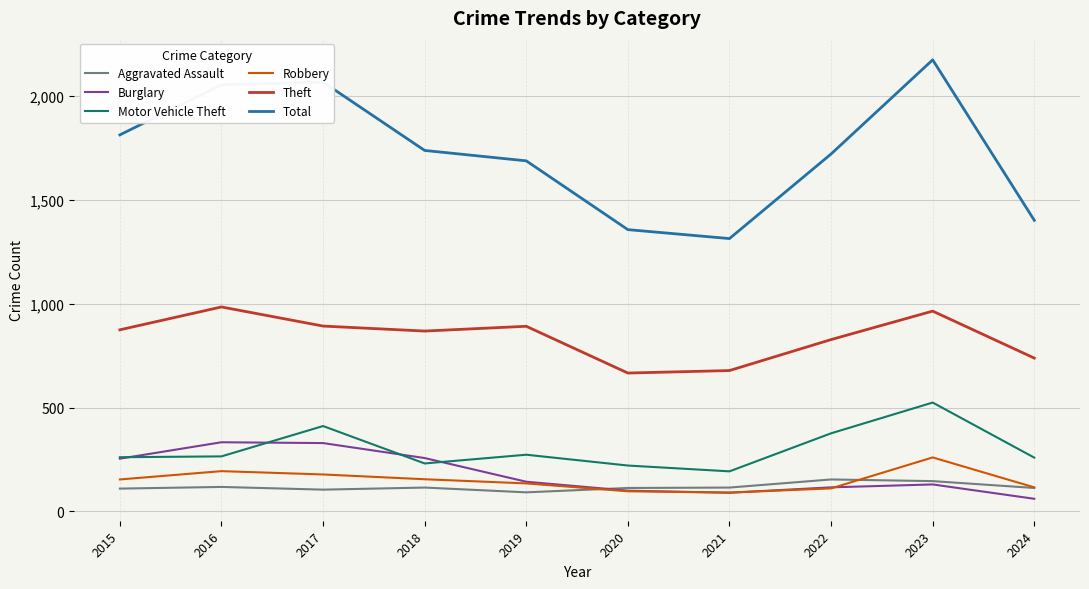

True or false: Burglary and Aggravated Assault cross at least once.

True